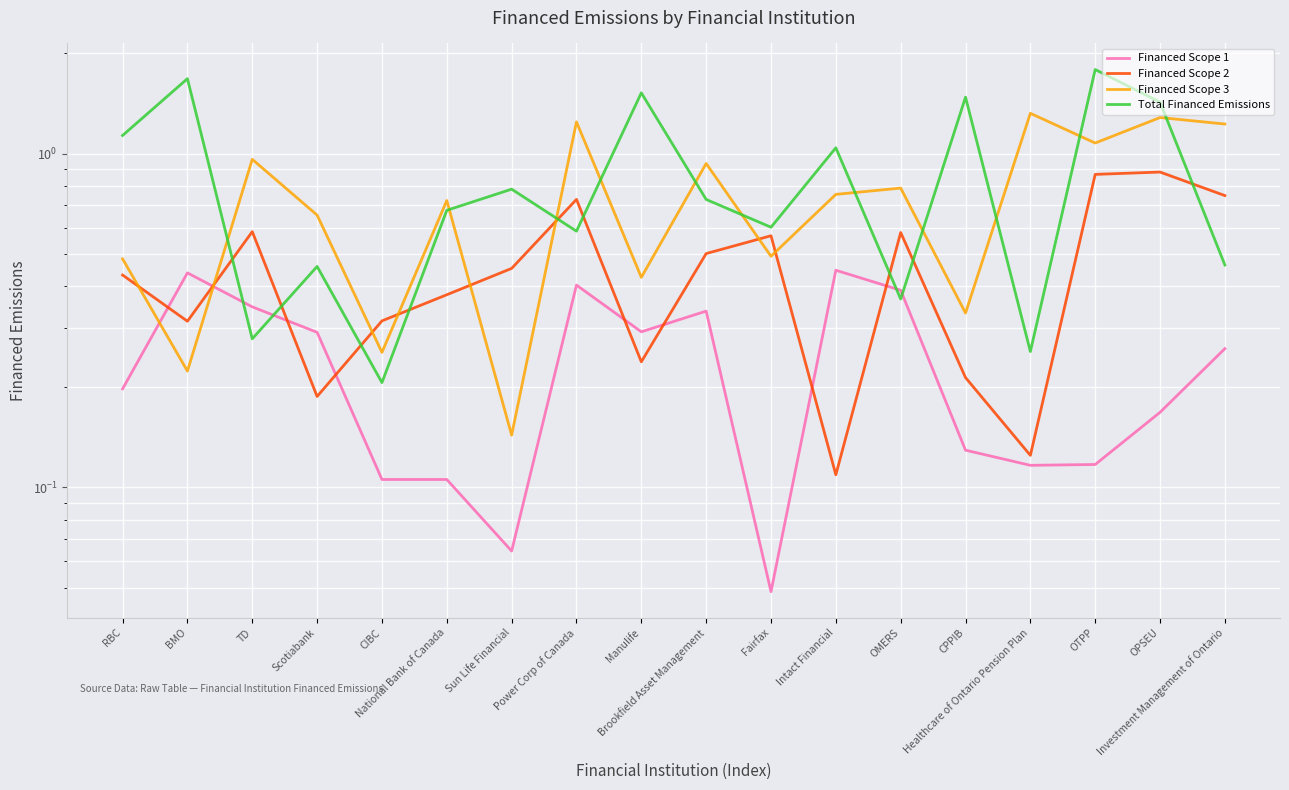

What is the label of the 12th point from the left?

Intact Financial